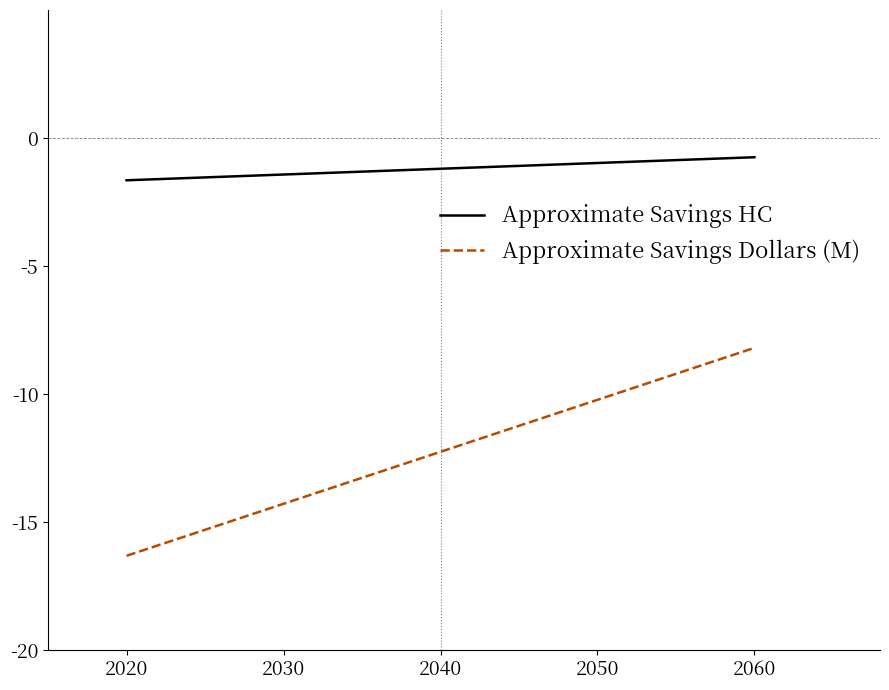

Which series has the largest range (max minus min)?

Approximate Savings Dollars (M)